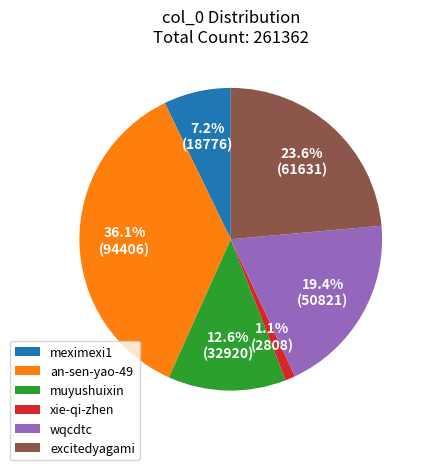

True or false: wqcdtc accounts for 5% of the total.

False